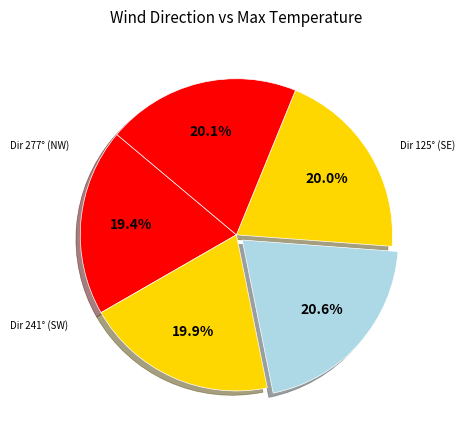

How many segments does this pie chart have?

5